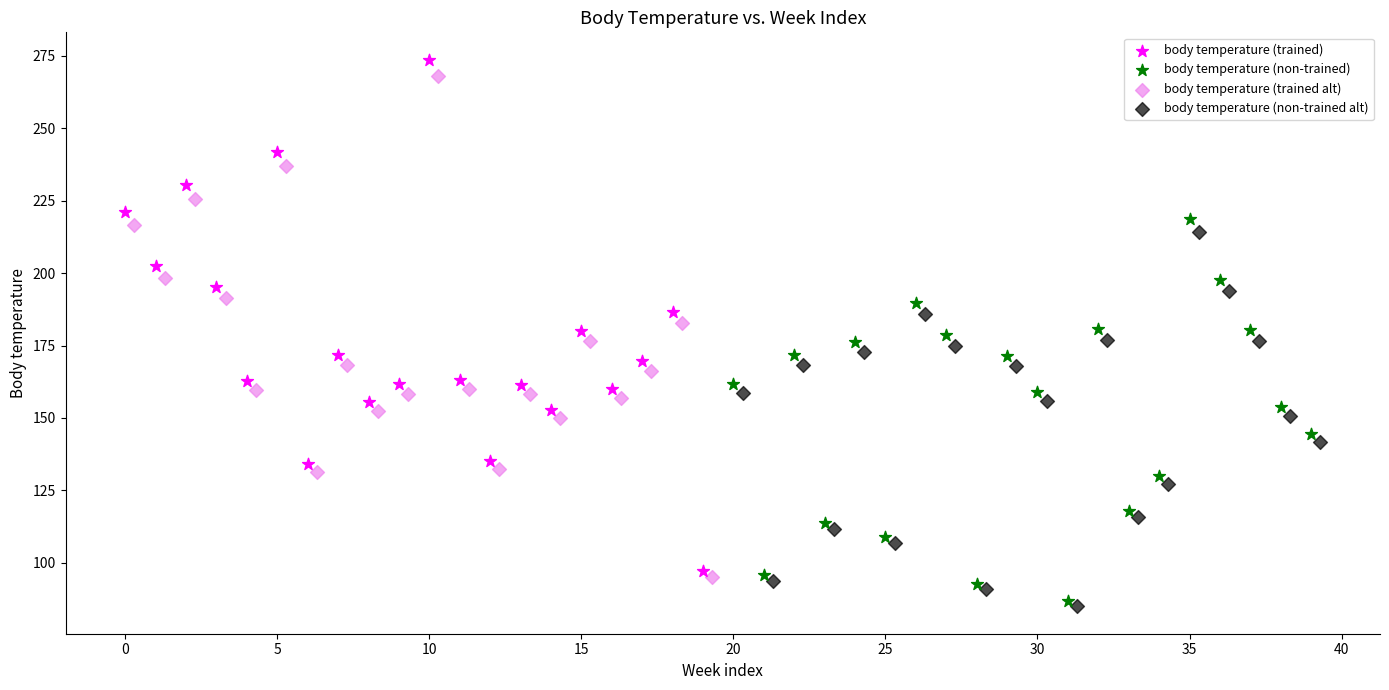

Which series has the widest spread of Y values?

body temperature (trained)